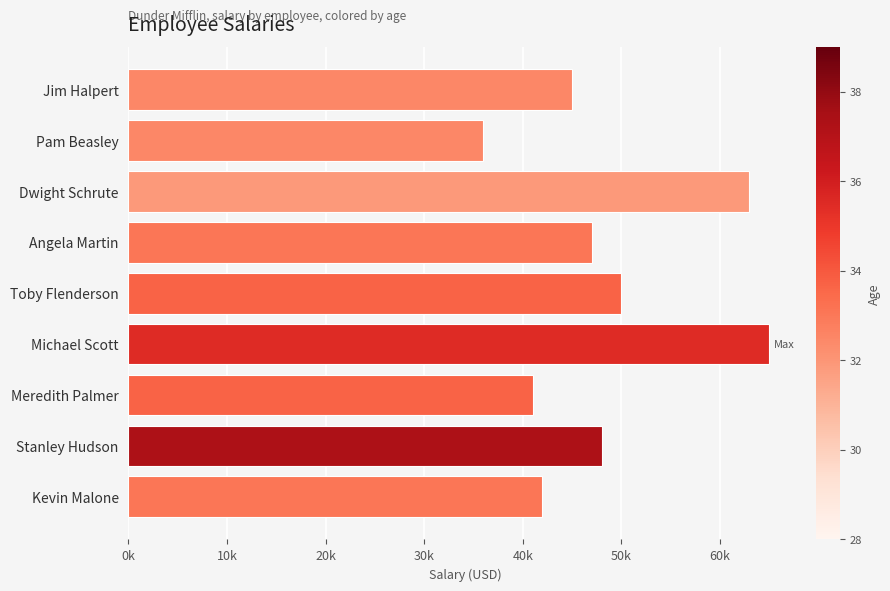

At which label is the value closest to 50500?

Toby Flenderson